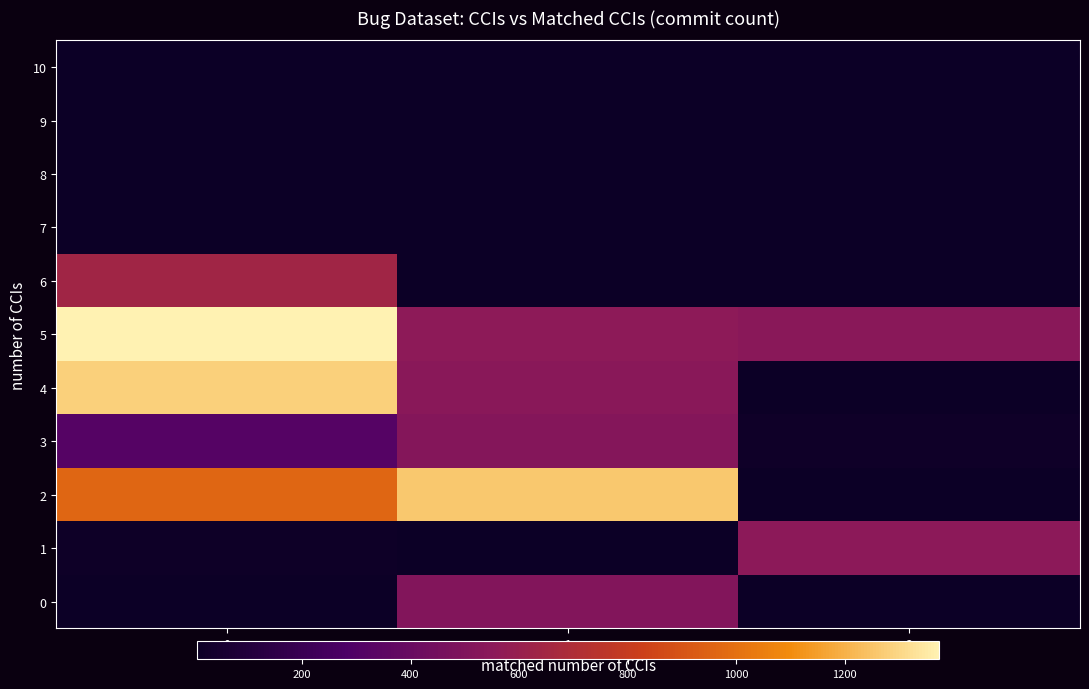

How many values in 8 are above zero?

1